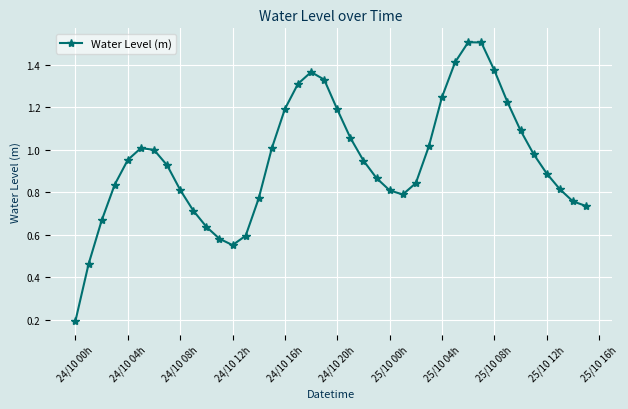

How many interior local peaks (higher than both neighbors) does the data have?

3